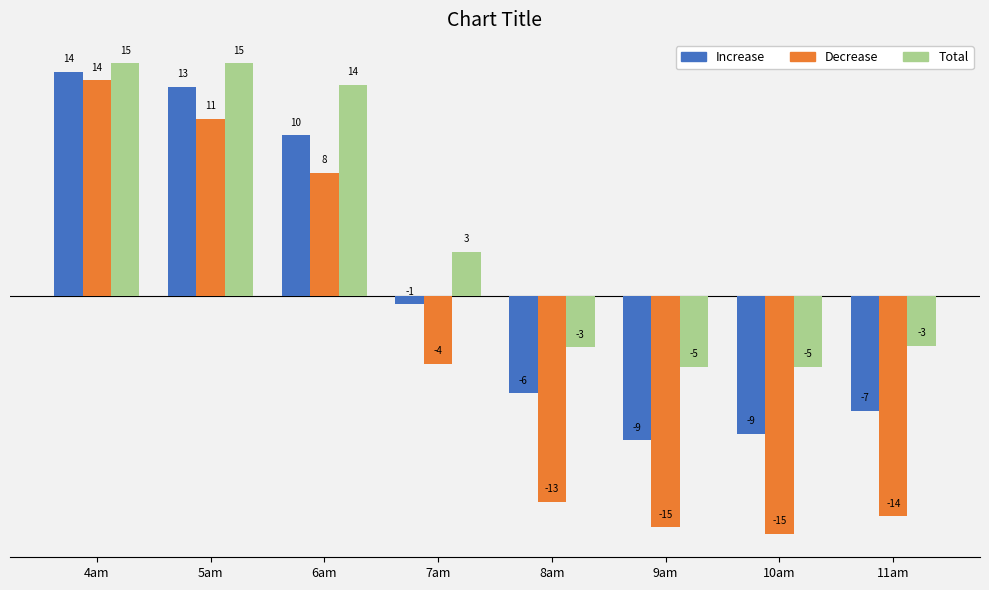

What are all the series names shown in the legend?

Increase, Decrease, Total